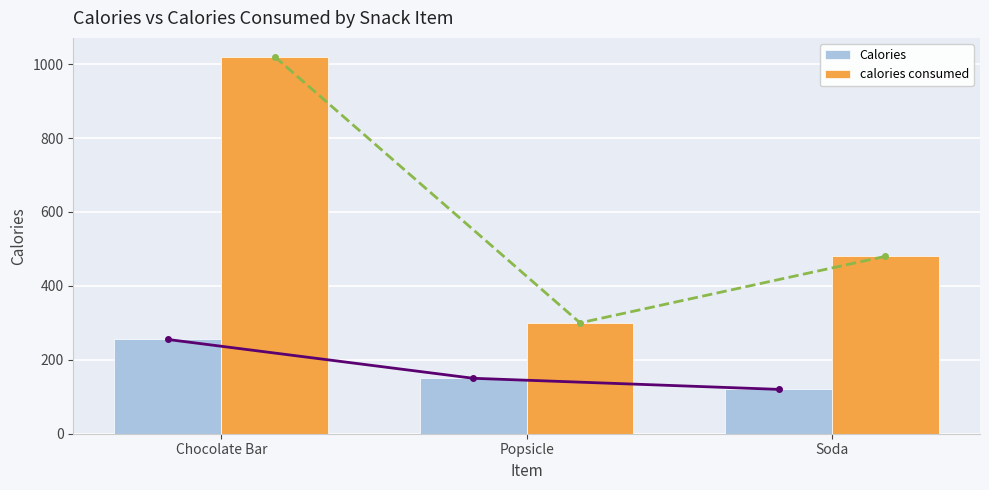

What is the label of the 3rd bar from the left?

Soda